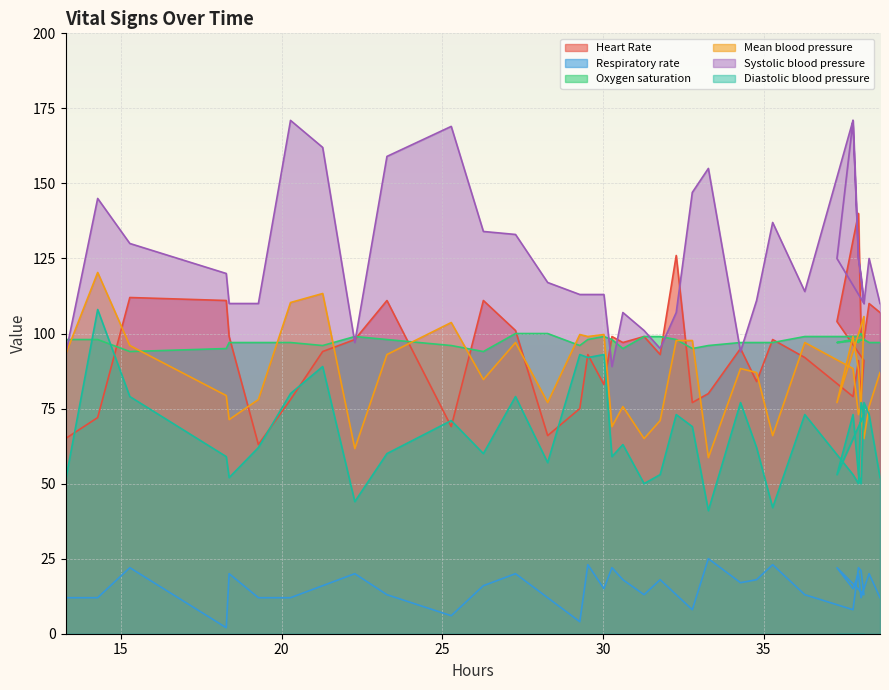

Rank the series by their maximum value, from lowest to highest.

Respiratory rate, Oxygen saturation, Diastolic blood pressure, Mean blood pressure, Heart Rate, Systolic blood pressure